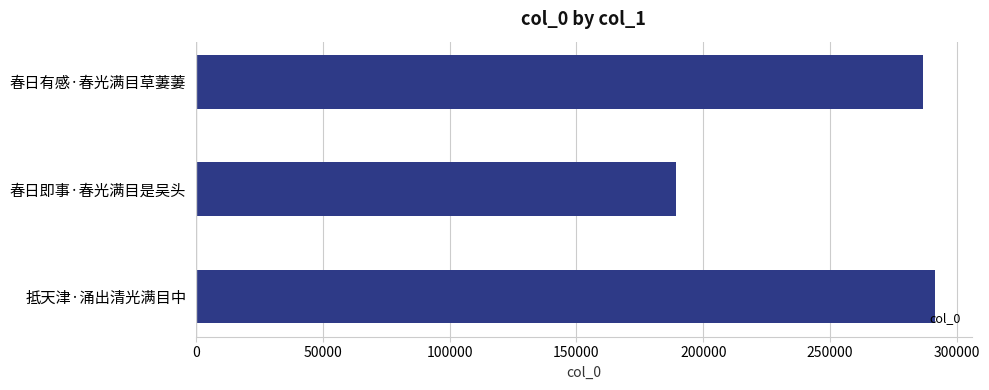

What is the label of the 3rd bar from the bottom?

春日有感·春光满目草萋萋